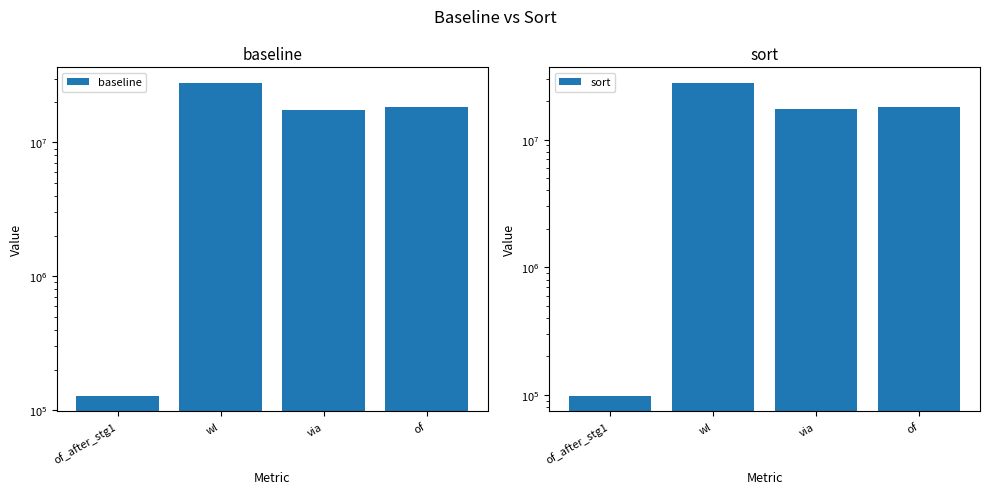

What are all the series names shown in the legend?

baseline, sort